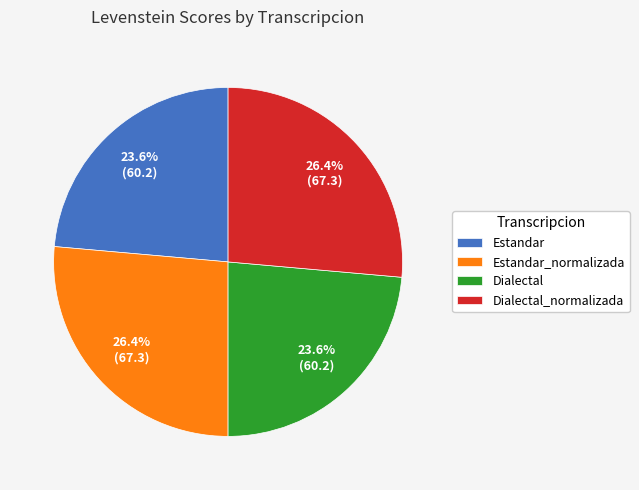

Is it true that Estandar_normalizada is 26% of the pie?

True